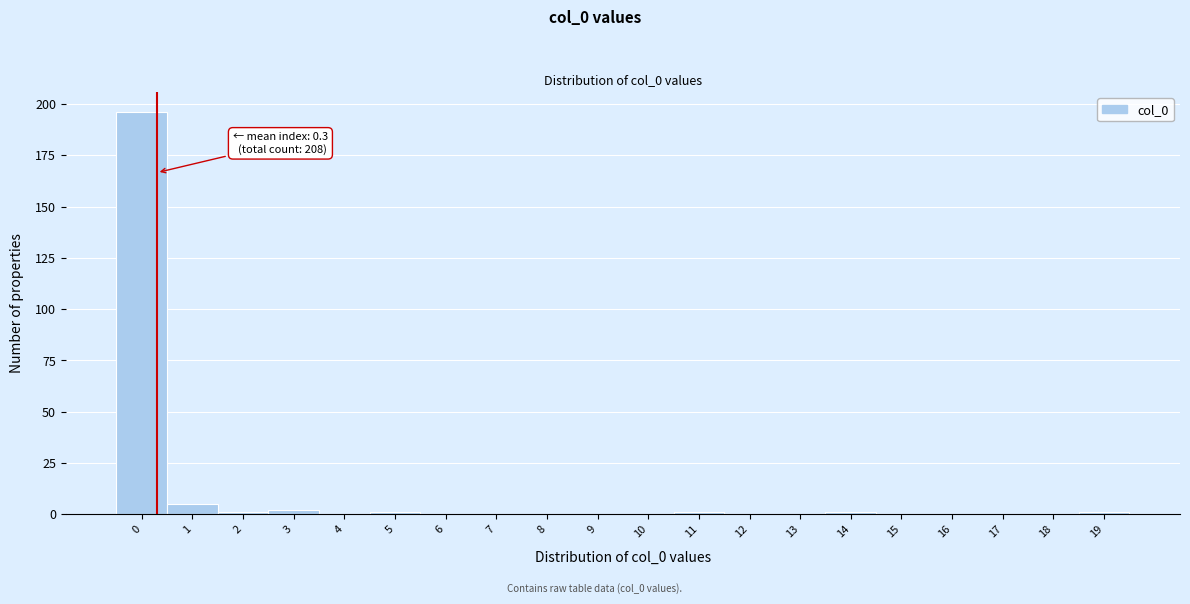

Over which range of the x-axis is the bar tallest?

-0.5 to 0.5